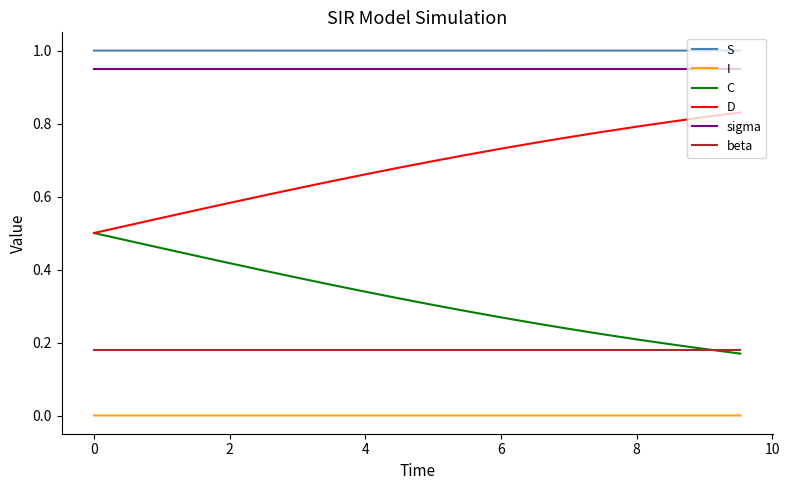

True or false: I and beta intersect in this chart.

False